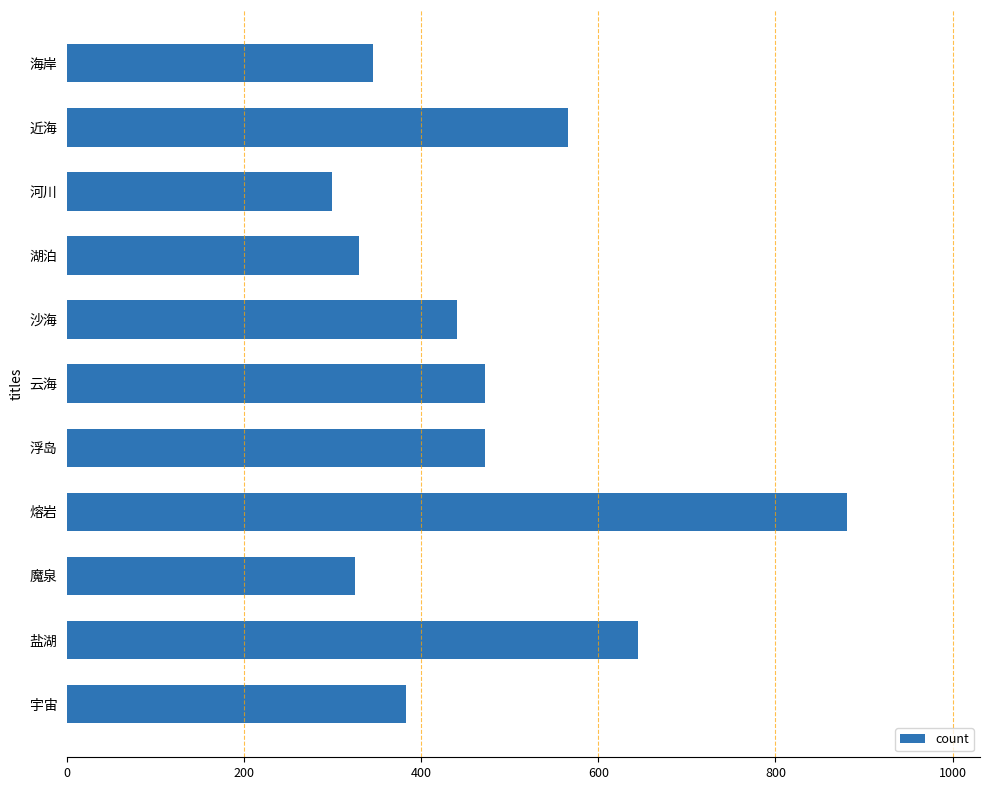

At which category does the chart reach its peak across all series?

熔岩